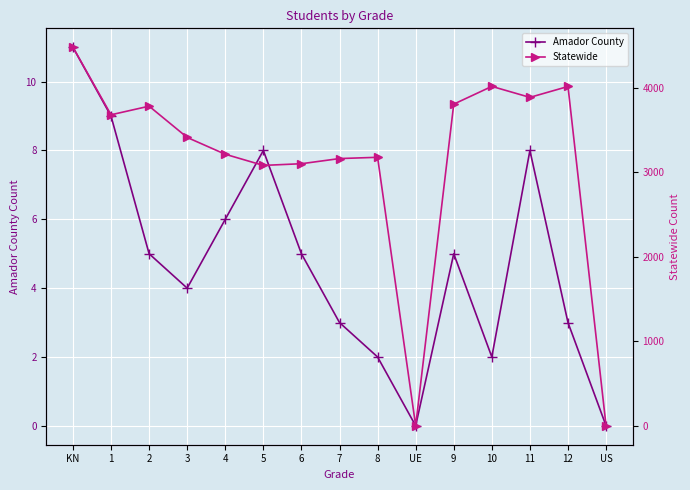

Reading right to left, extract all data points from this chart.

Amador County: 0	3	8	2	5	0	2	3	5	8	6	4	5	9	11
Statewide: 0	4015	3886	4016	3806	0	3177	3162	3101	3081	3213	3412	3782	3680	4479